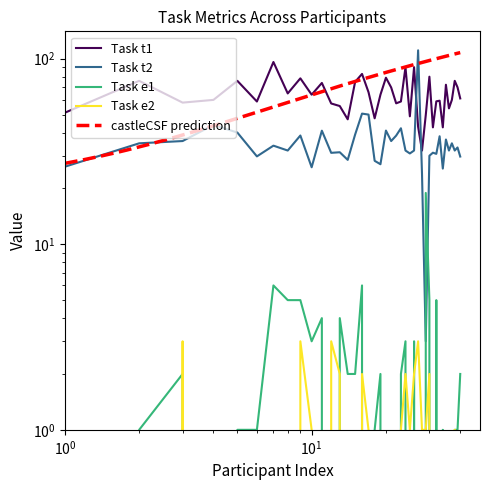

At which label is Task t2 closest to 57?

16